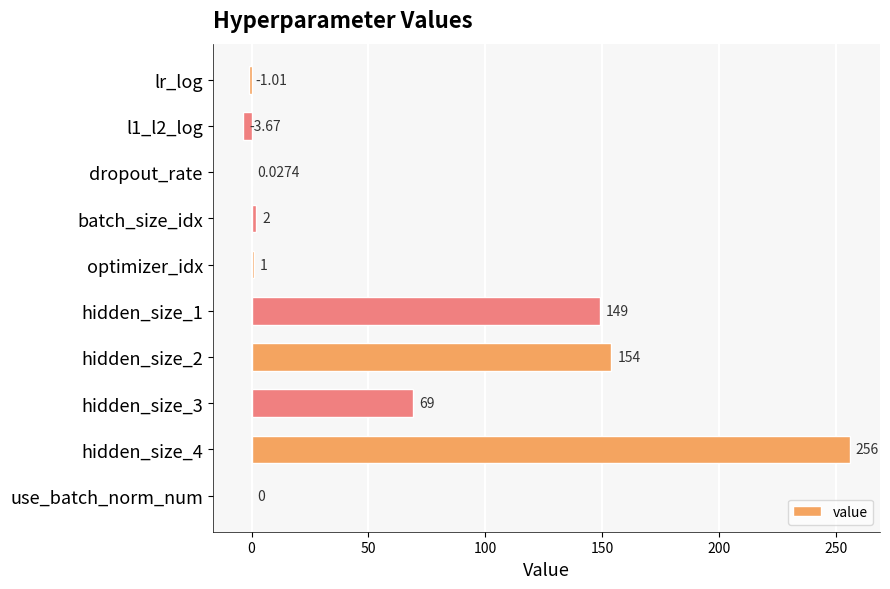

How many distinct data groups are displayed?

1